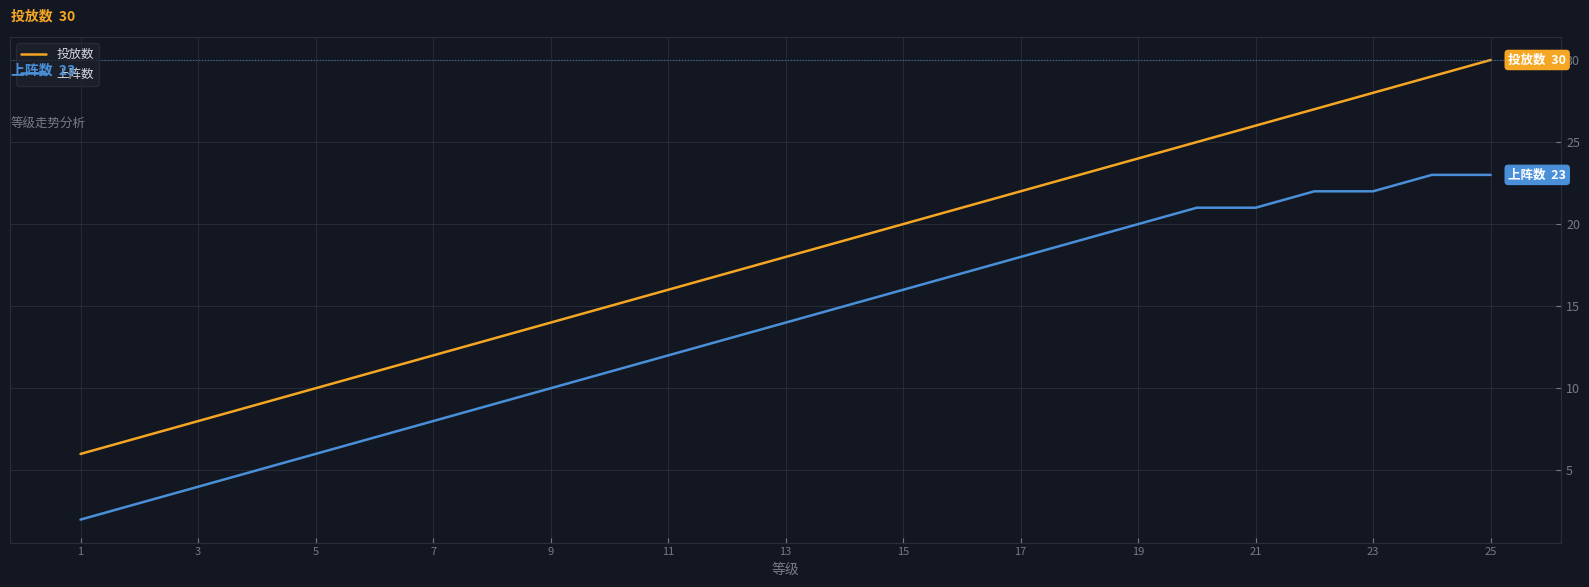

Which series has the largest range (max minus min)?

投放数